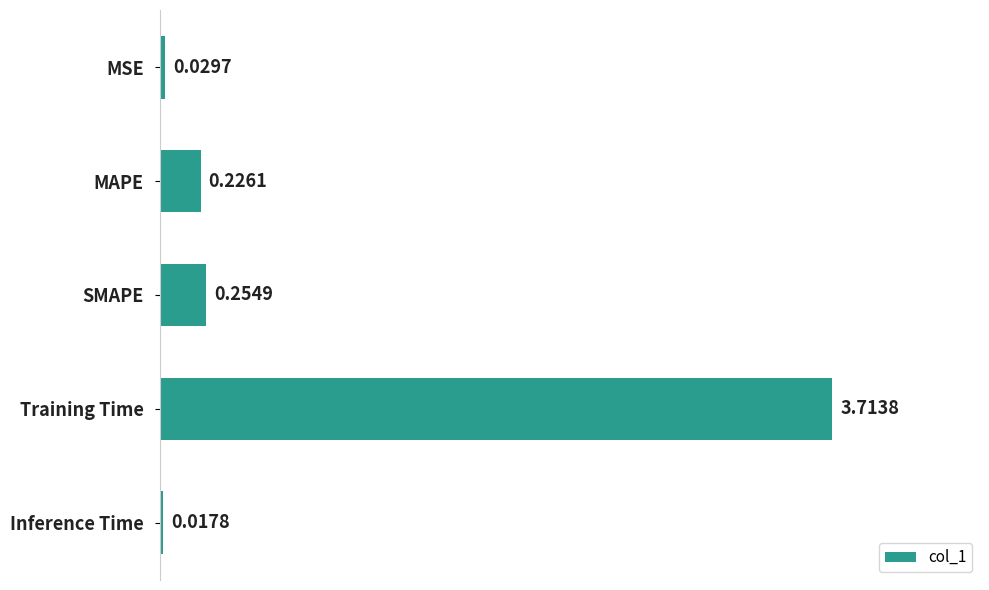

Count the number of categories in the chart.

5